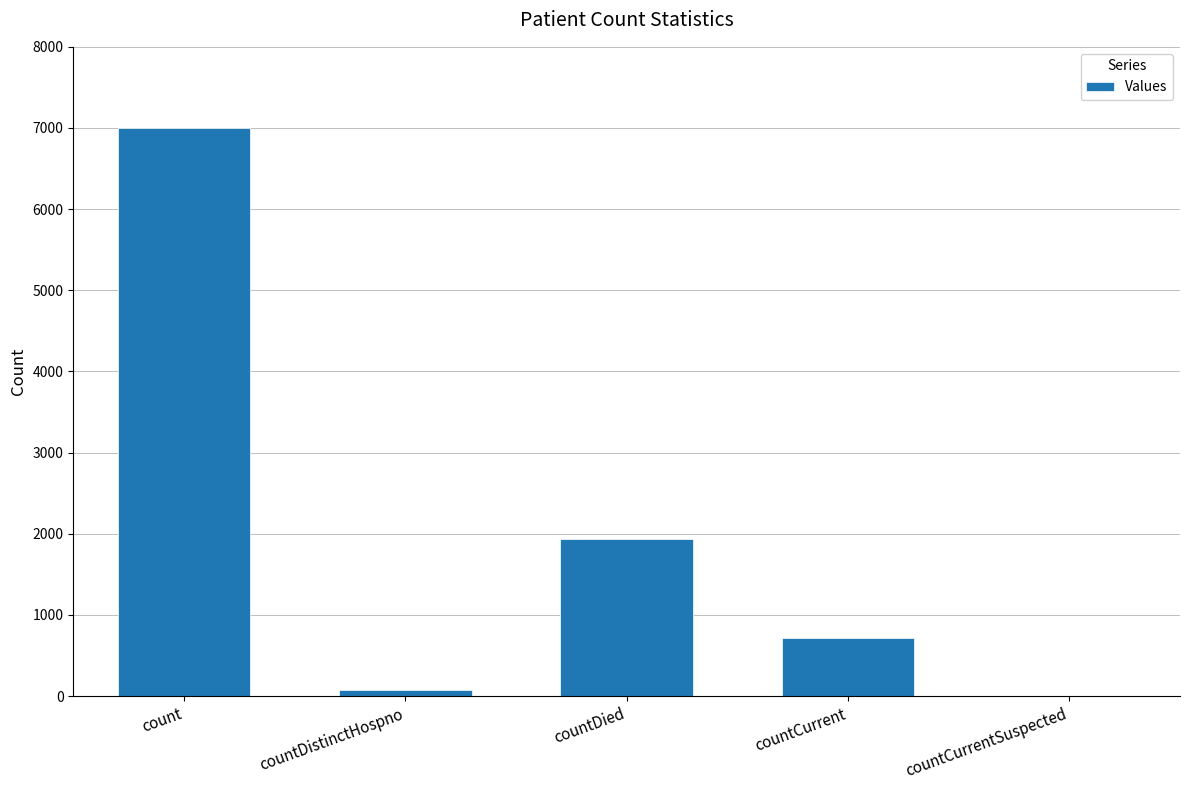

What is the sum of the values at countCurrentSuspected and countDied?

1930